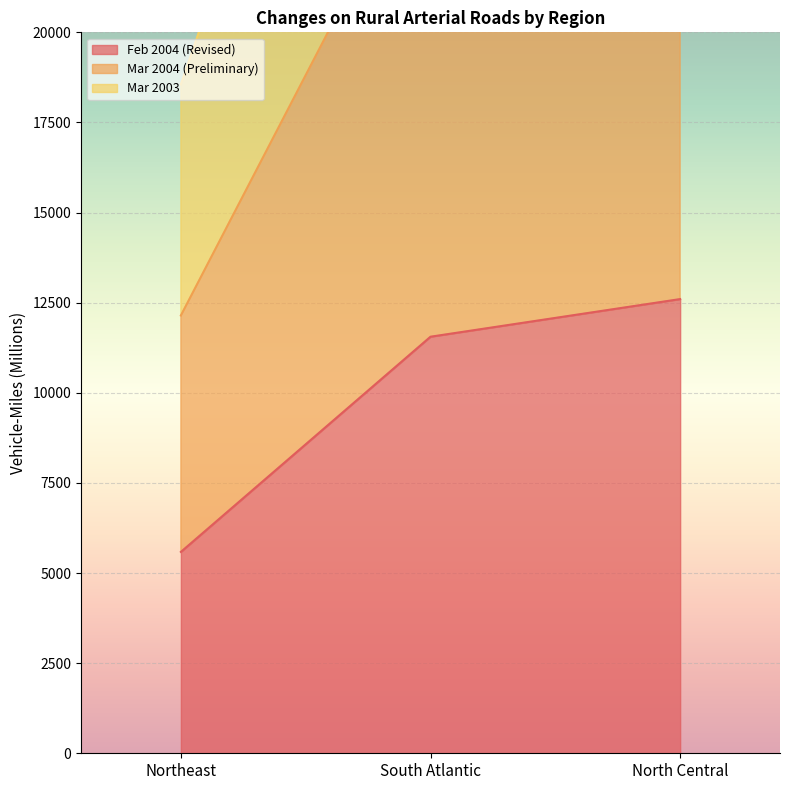

What is the label of the 3rd point from the left?

North Central